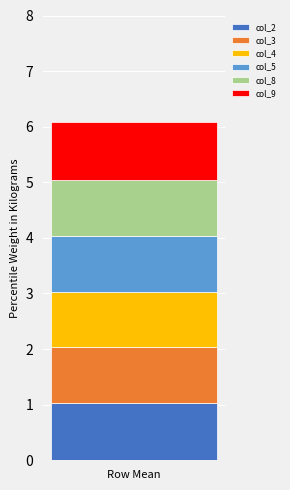

Reading left to right, what are the values for col_2?

1.0